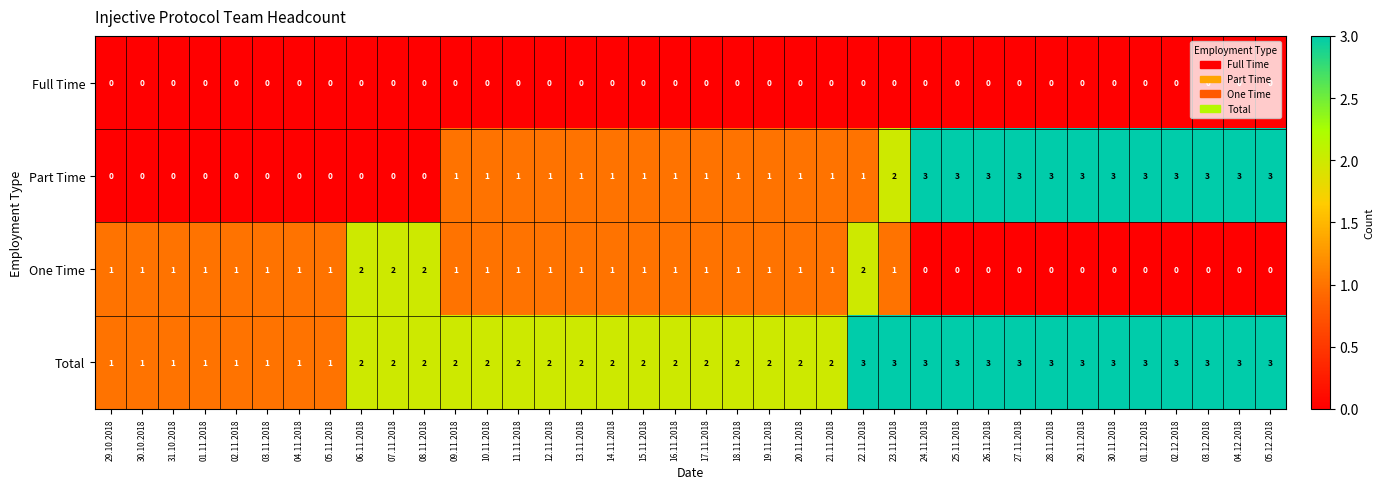

How many One Time values are between 0 and 1?

34